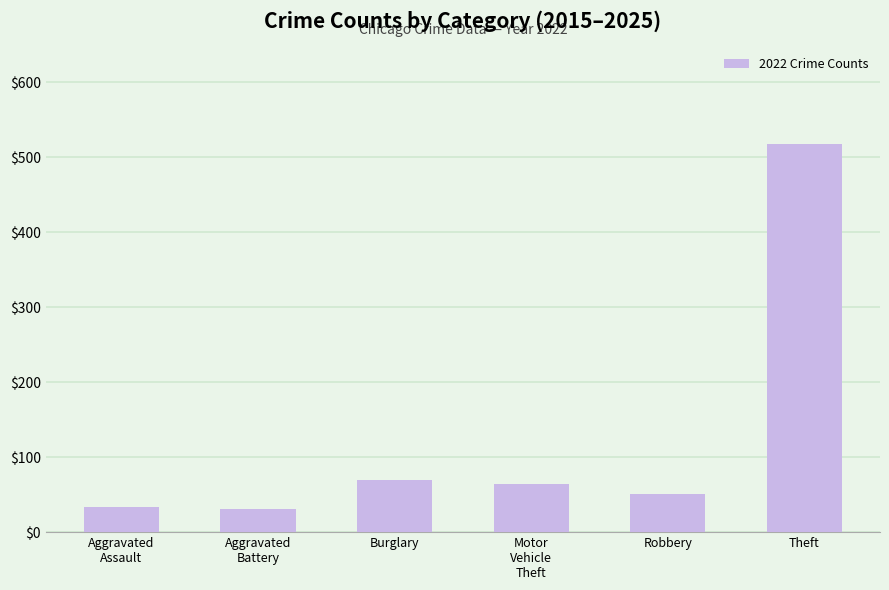

What is the sum of all values?

767